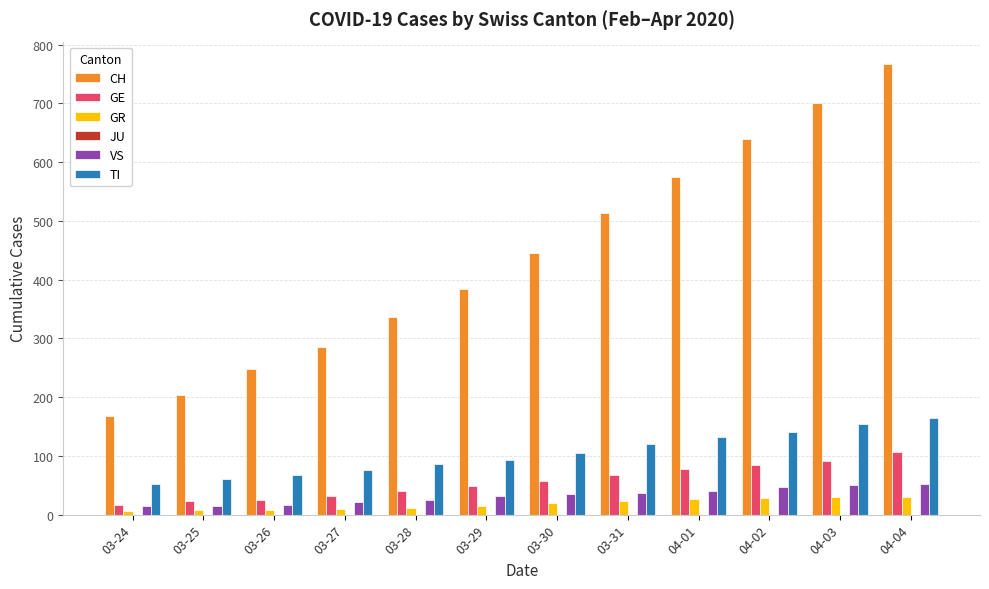

The value of VS at 03-25 is 15. True or false?

True